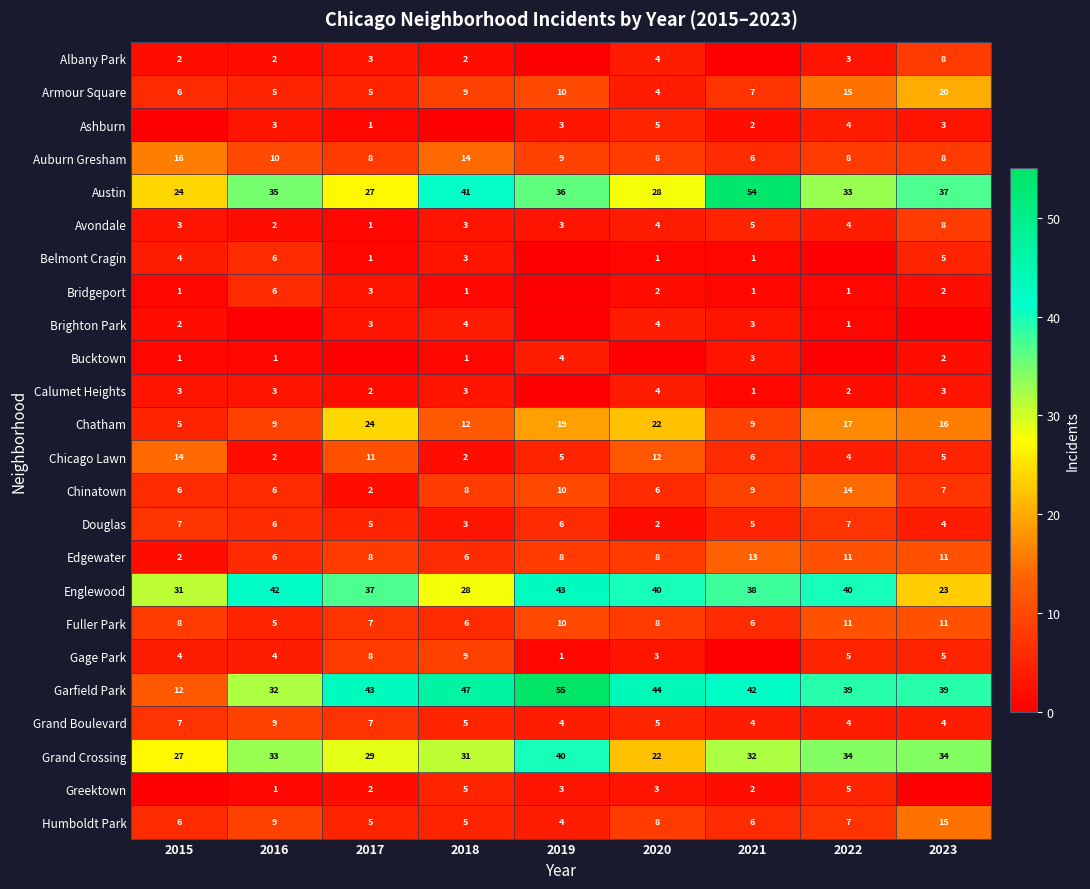

What is the approximate value of Chinatown at 2019?

10